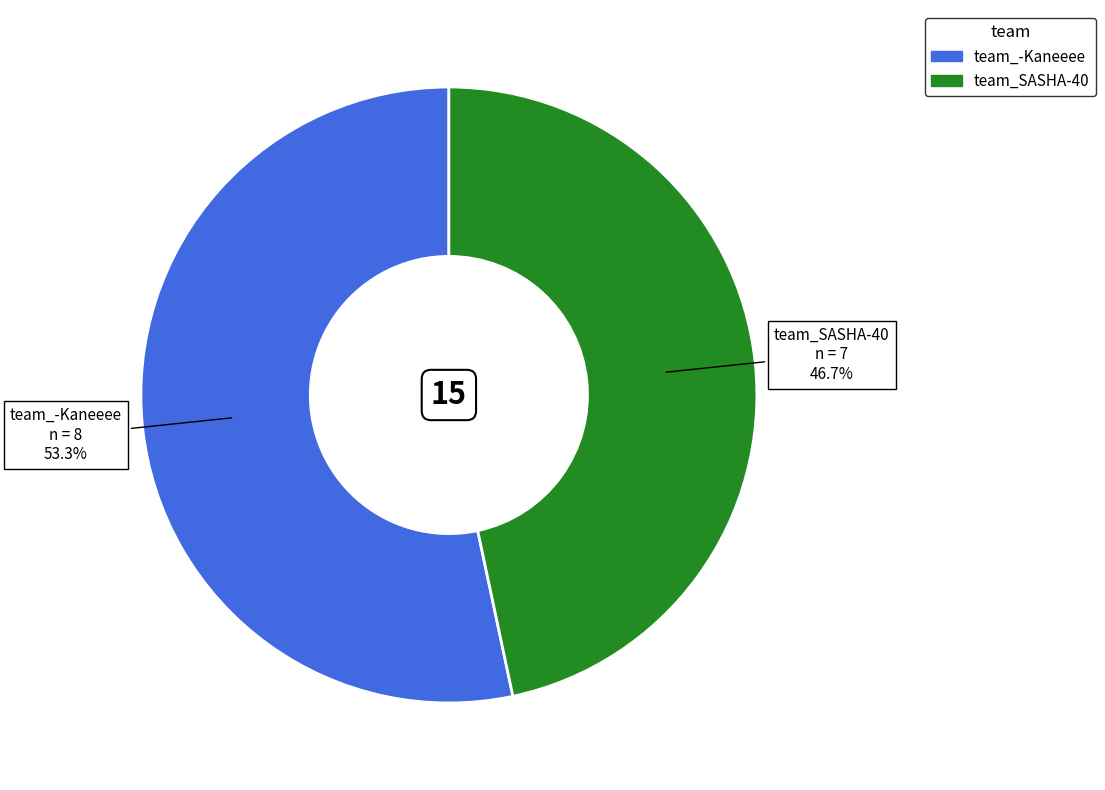

What percentage is the team_SASHA-40 slice, to the nearest percent?

47%